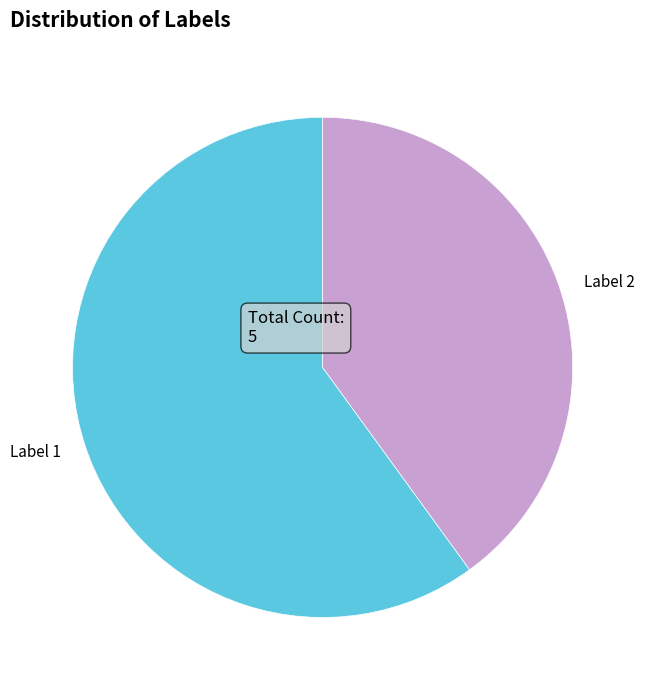

Combined, do Label 1 and Label 2 account for over 50%?

Yes